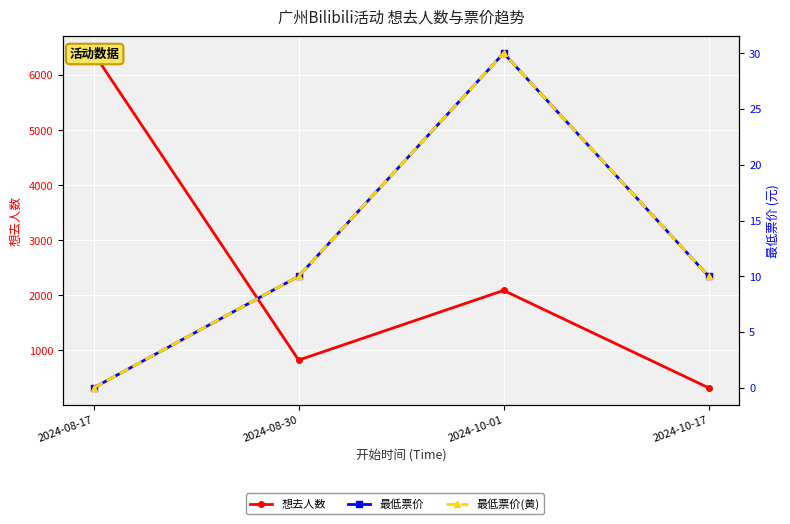

Between 2024-08-30 and 2024-10-17, which series saw the biggest shift?

想去人数